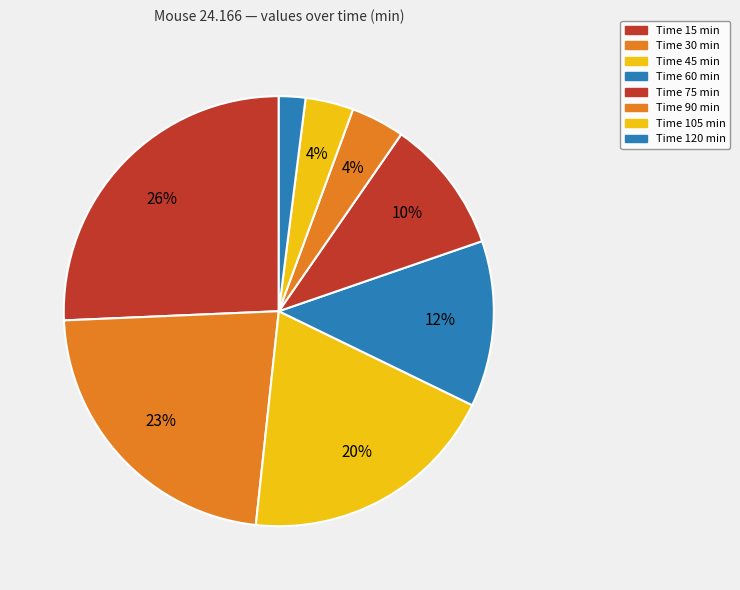

Rank the categories by value from highest to lowest.

15, 30, 45, 60, 75, 90, 105, 120